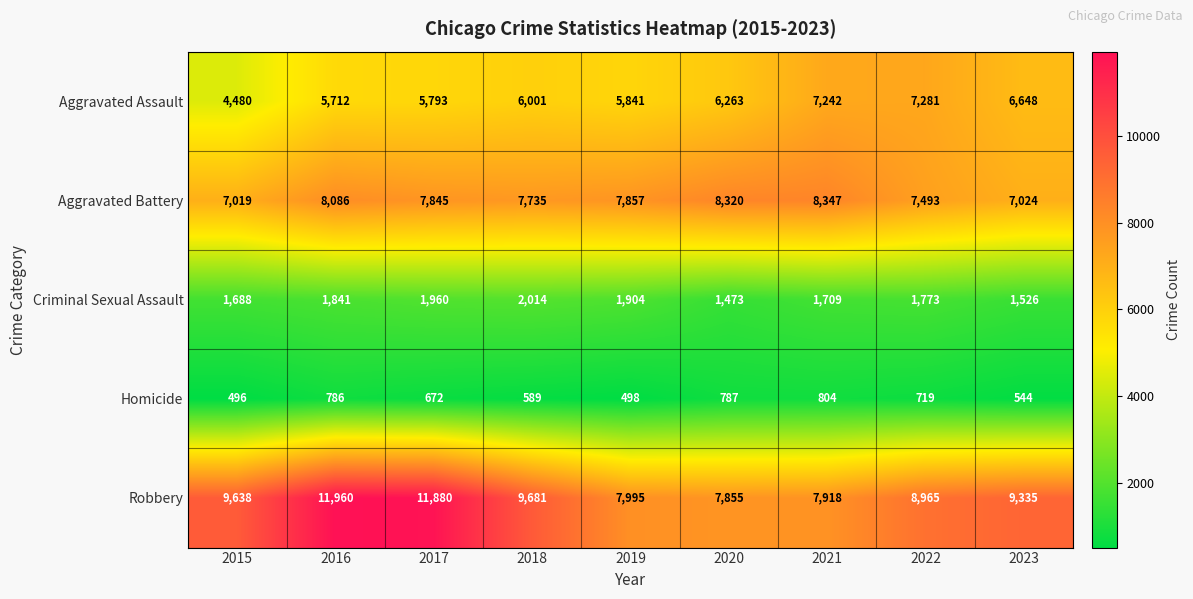

List the series in order of their peak value, highest first.

Robbery, Aggravated Battery, Aggravated Assault, Criminal Sexual Assault, Homicide